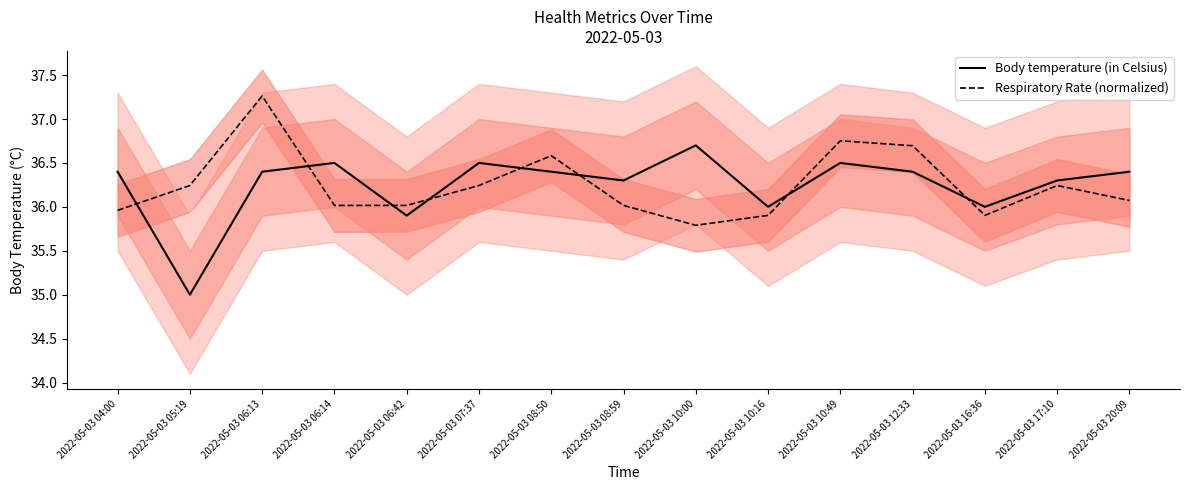

Where does the Body temperature (in Celsius) series first go above 36?

2022-05-03 04:00